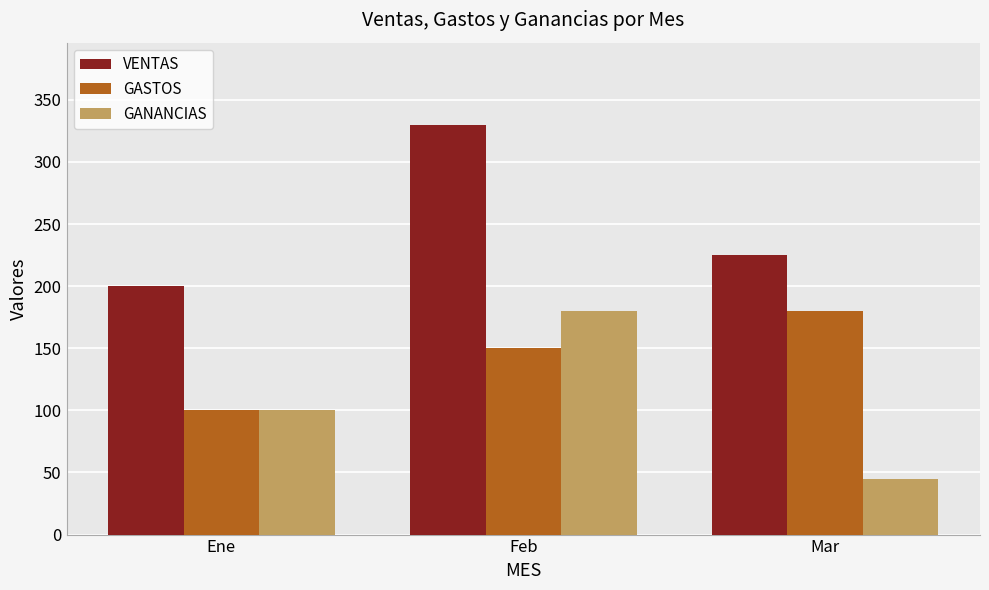

What is the average value of the GANANCIAS series?

108